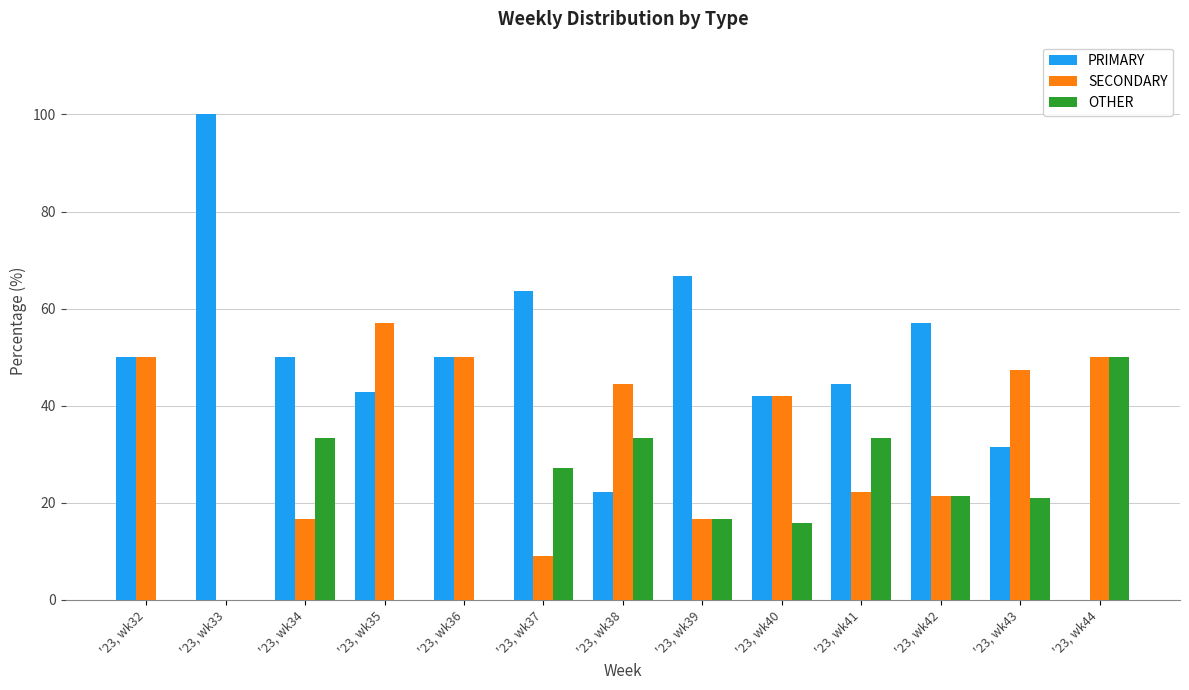

Is it true that SECONDARY equals 22.2 at '23, wk41?

True